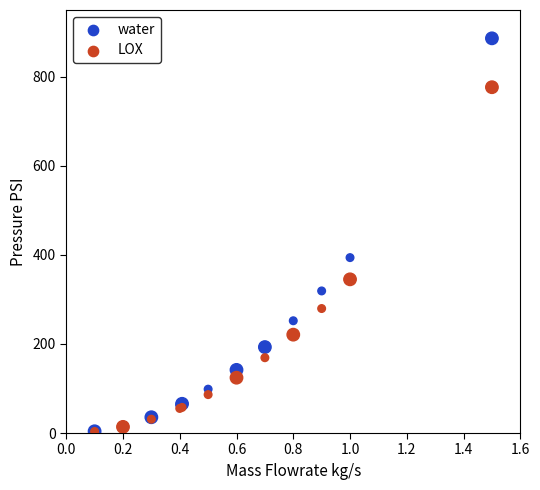

Which series has the widest spread of Y values?

water